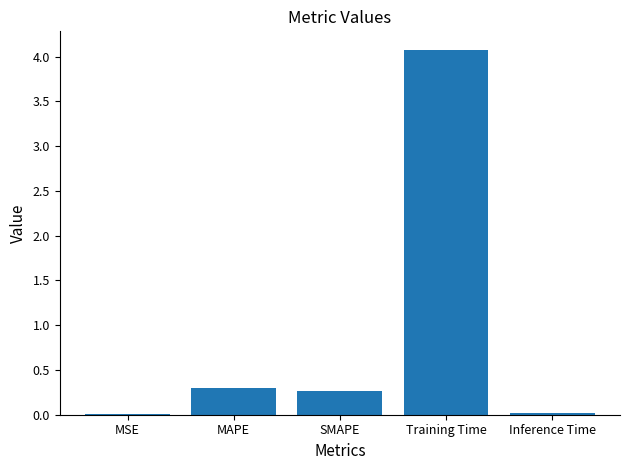

What is the maximum value shown in the chart?

4.1